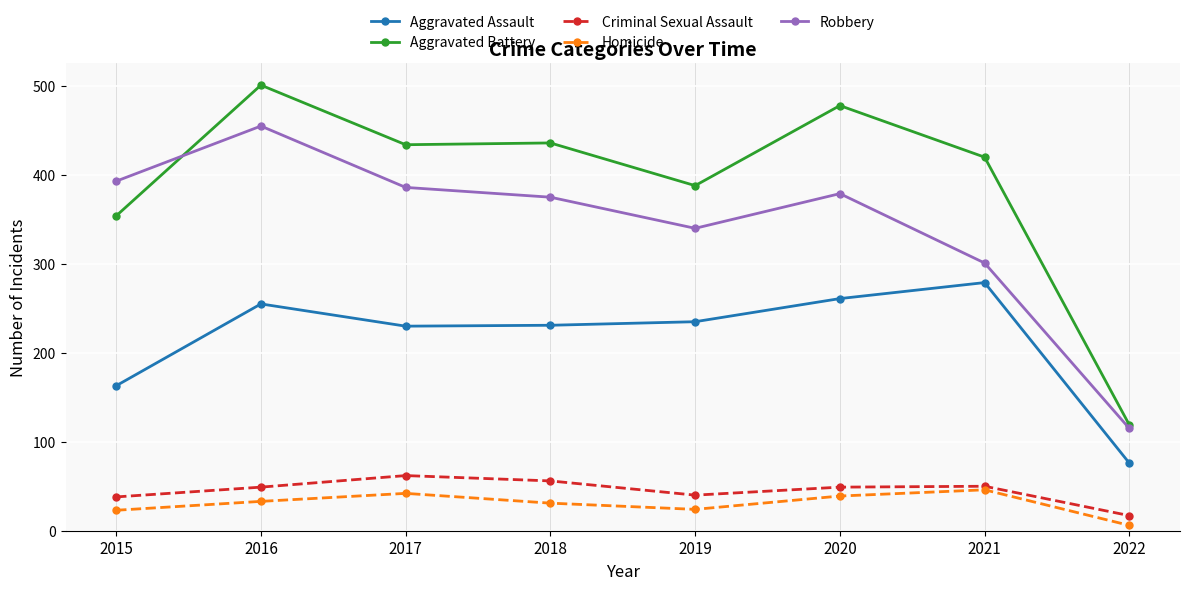

True or false: Criminal Sexual Assault has more than 0 interior local peaks.

True